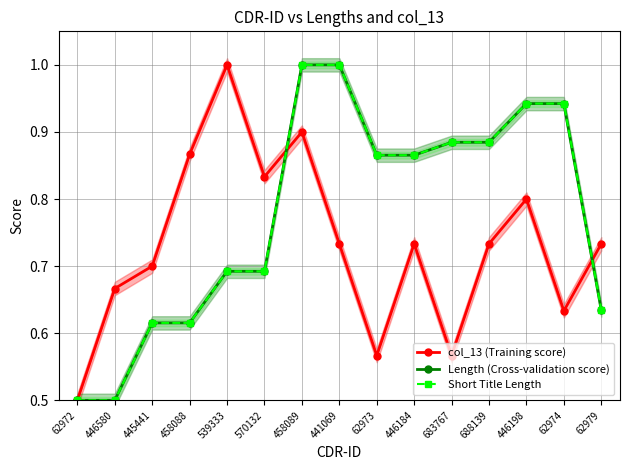

At which category does the chart reach its minimum across all series?

62972